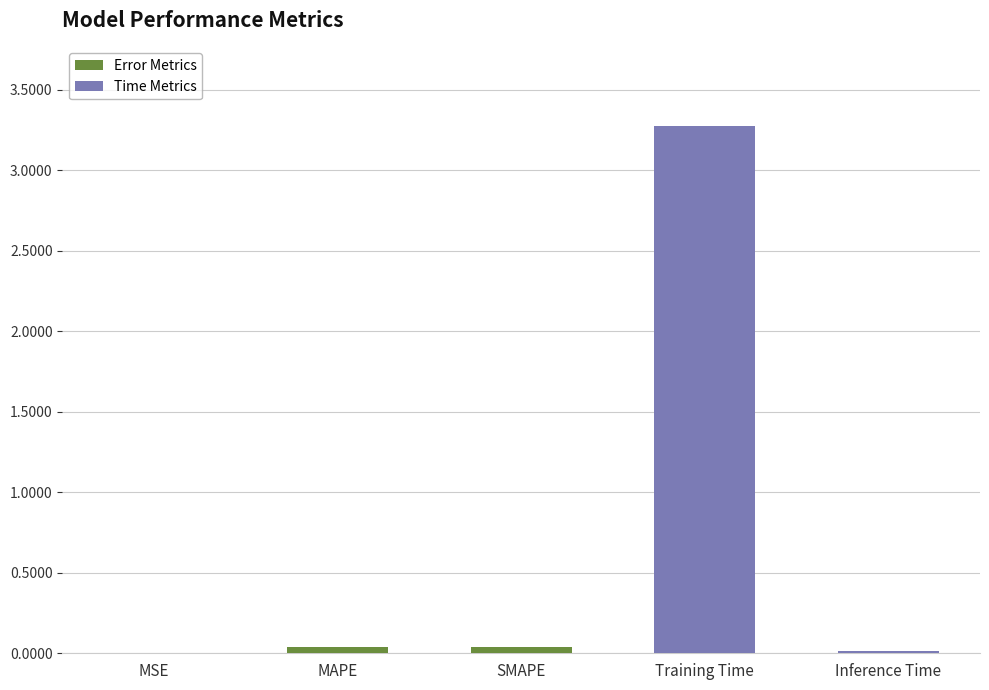

Is it true that the value at Training Time is 3.3?

True